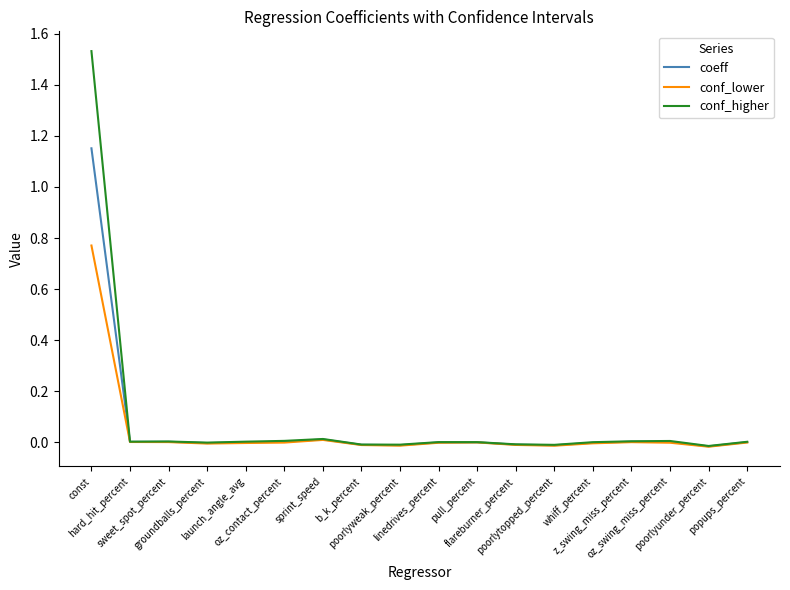

List the series in order of their peak value, lowest first.

conf_lower, coeff, conf_higher